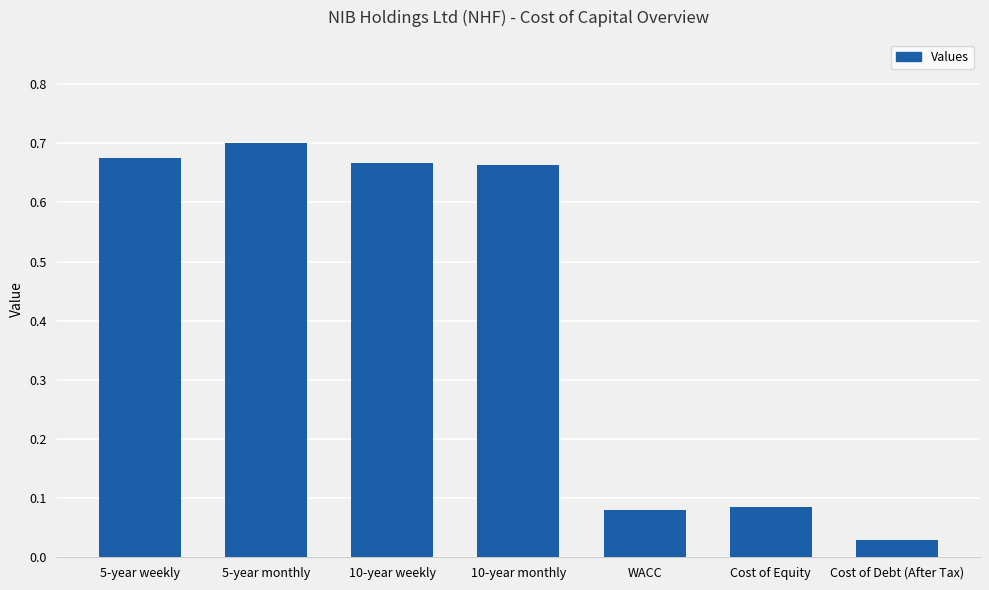

Count the number of categories in the chart.

7